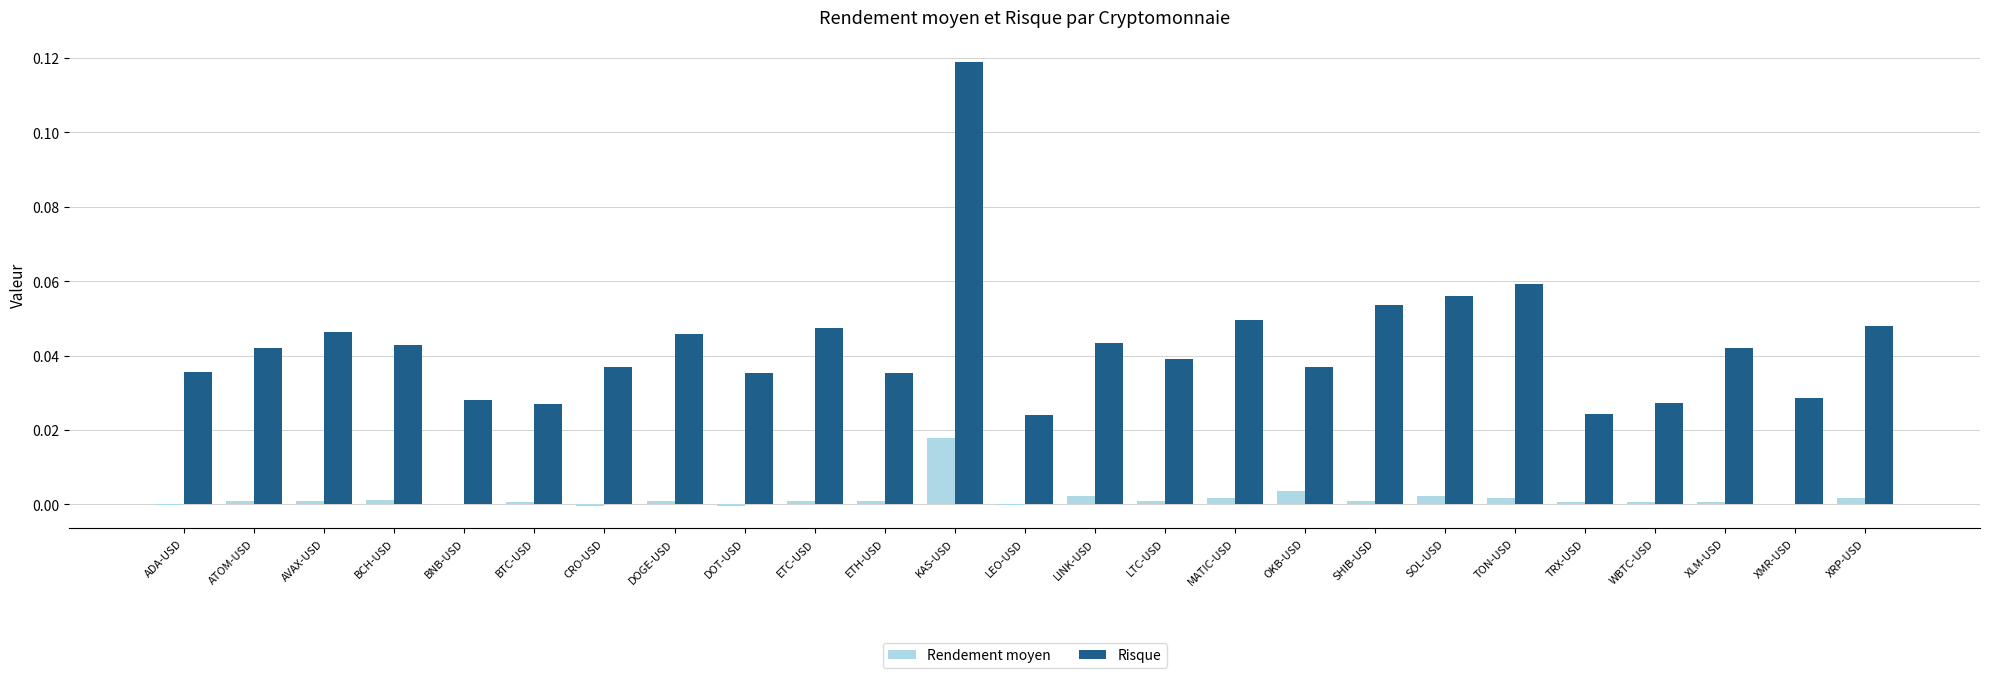

What is the sum of all Risque values?

1.1